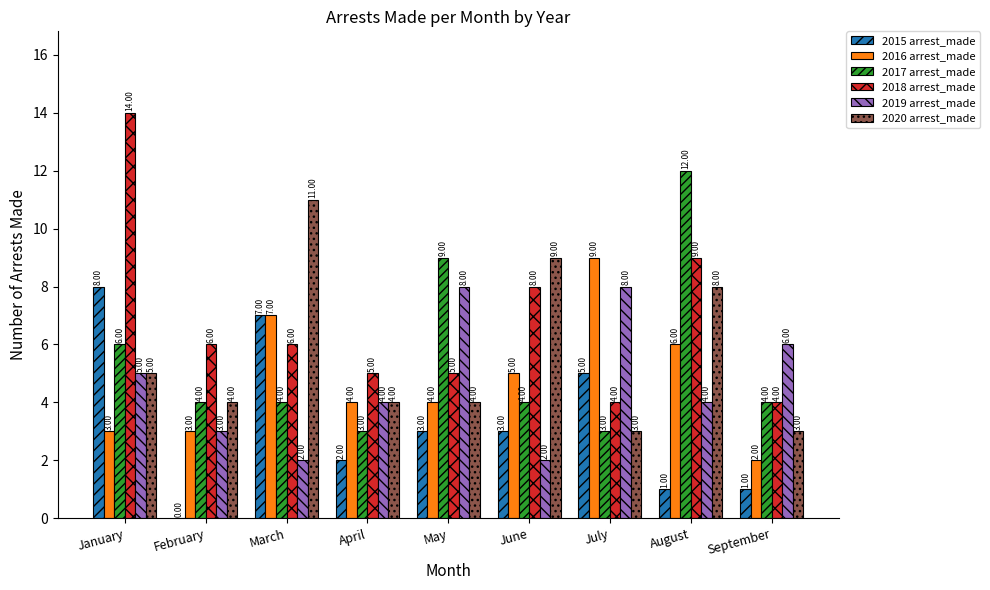

Reading right to left, what are all the values shown in this chart?

2015 arrest_made: 1	1	5	3	3	2	7	0	8
2016 arrest_made: 2	6	9	5	4	4	7	3	3
2017 arrest_made: 4	12	3	4	9	3	4	4	6
2018 arrest_made: 4	9	4	8	5	5	6	6	14
2019 arrest_made: 6	4	8	2	8	4	2	3	5
2020 arrest_made: 3	8	3	9	4	4	11	4	5